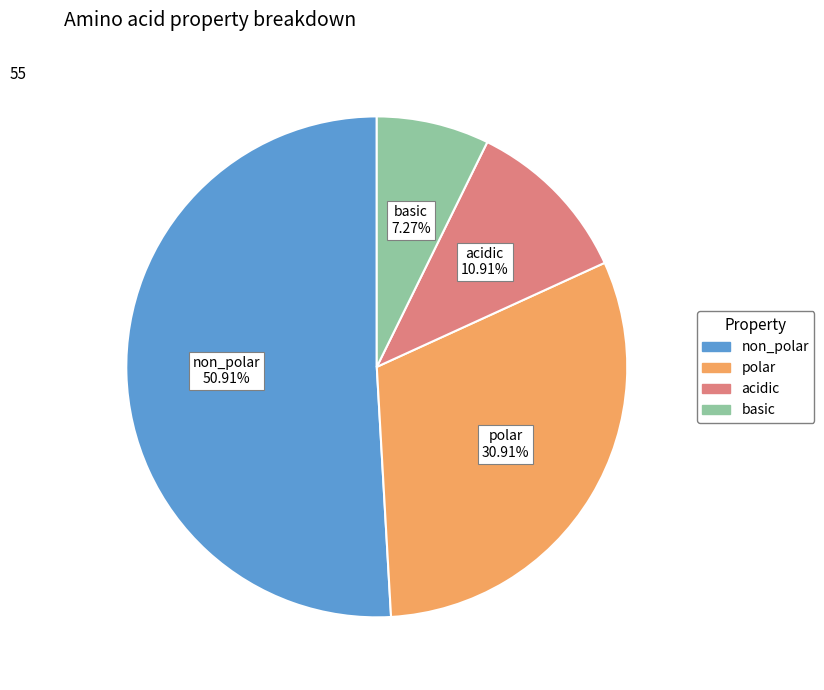

What is the majority slice?

non_polar